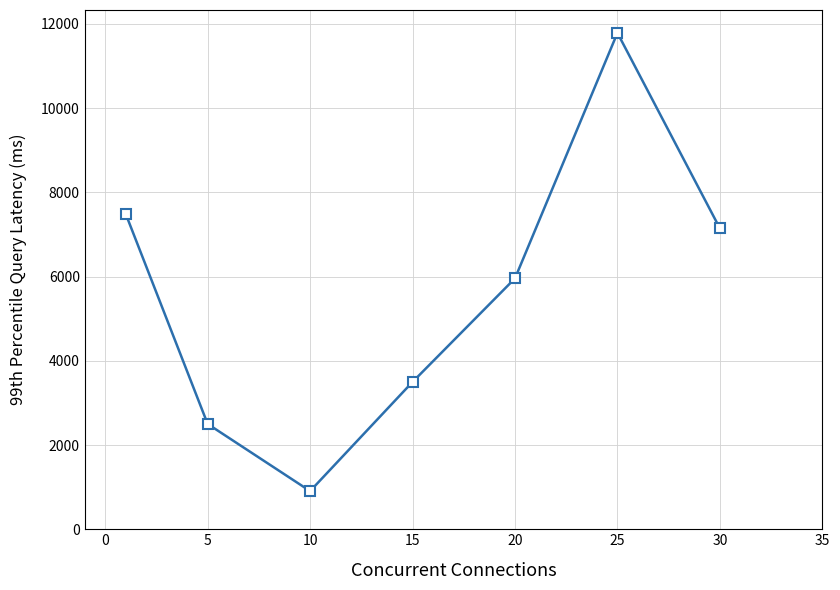

What is the difference between the second highest and second lowest values?

4988.9